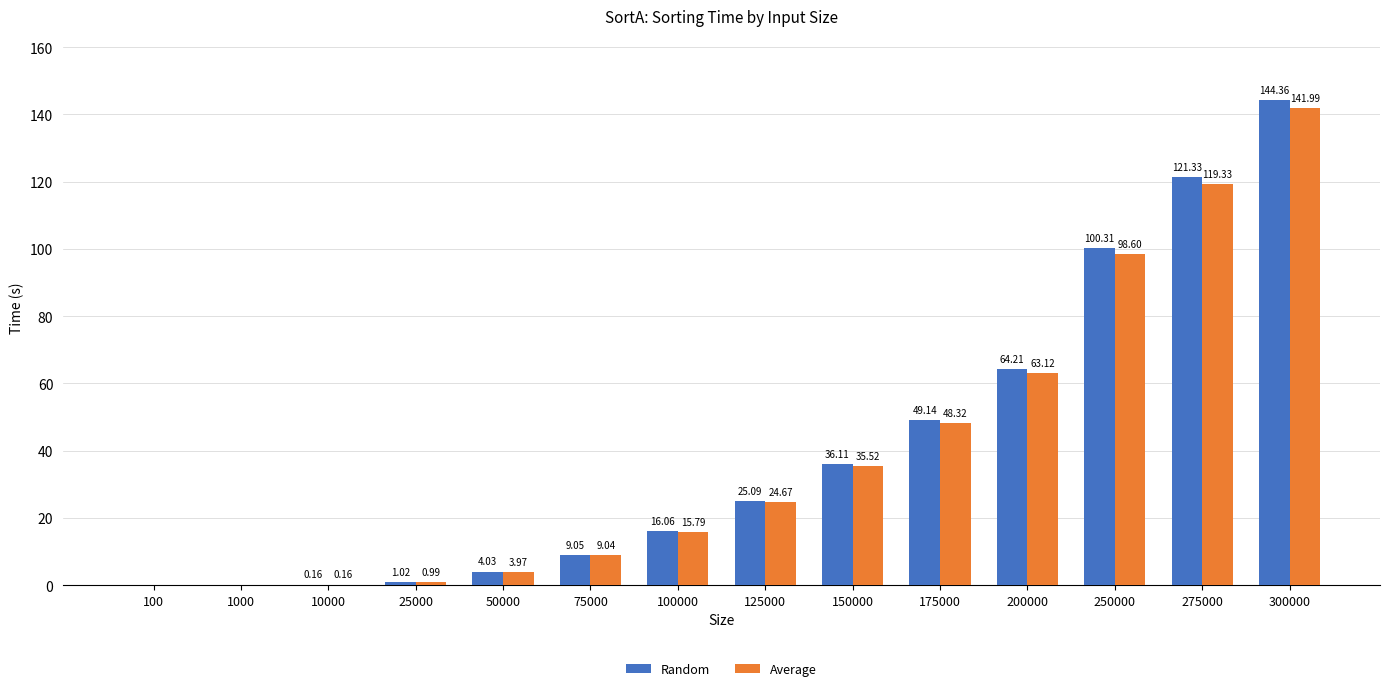

Which series changed the most between 1000 and 125000?

Random